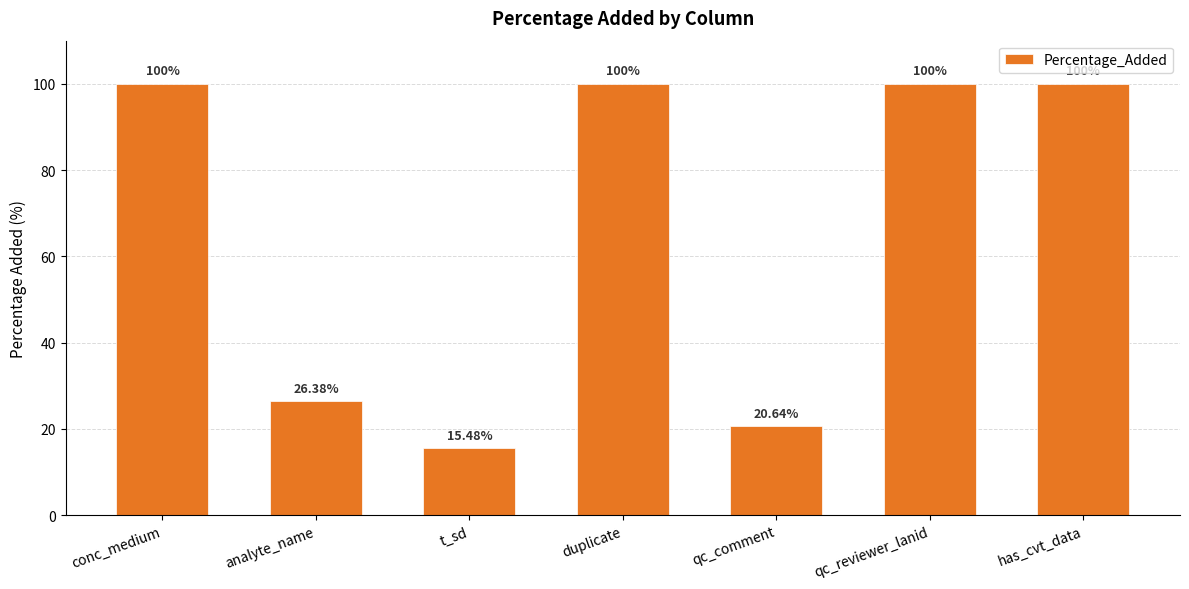

Does the chart contain any negative values?

No